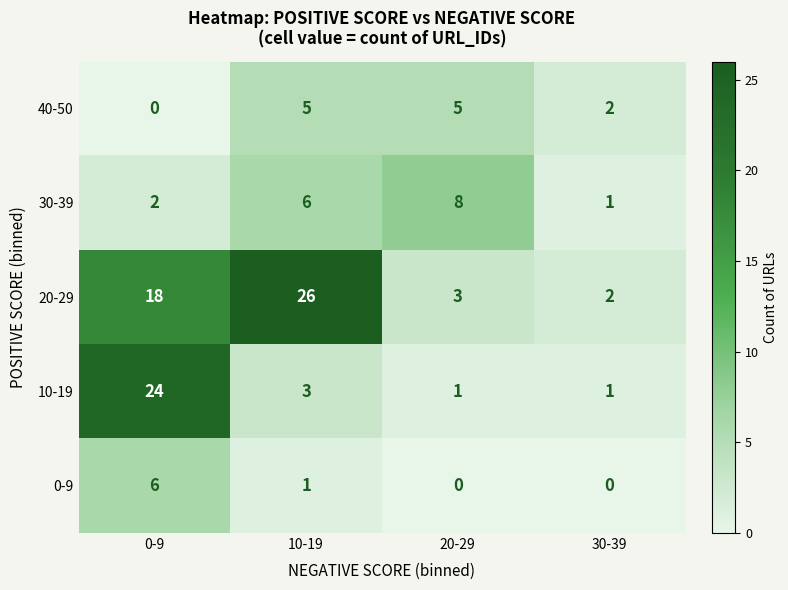

Reading left to right, what are all the values shown in this chart?

40-50: 0	5	5	2
30-39: 2	6	8	1
20-29: 18	26	3	2
10-19: 24	3	1	1
0-9: 6	1	0	0